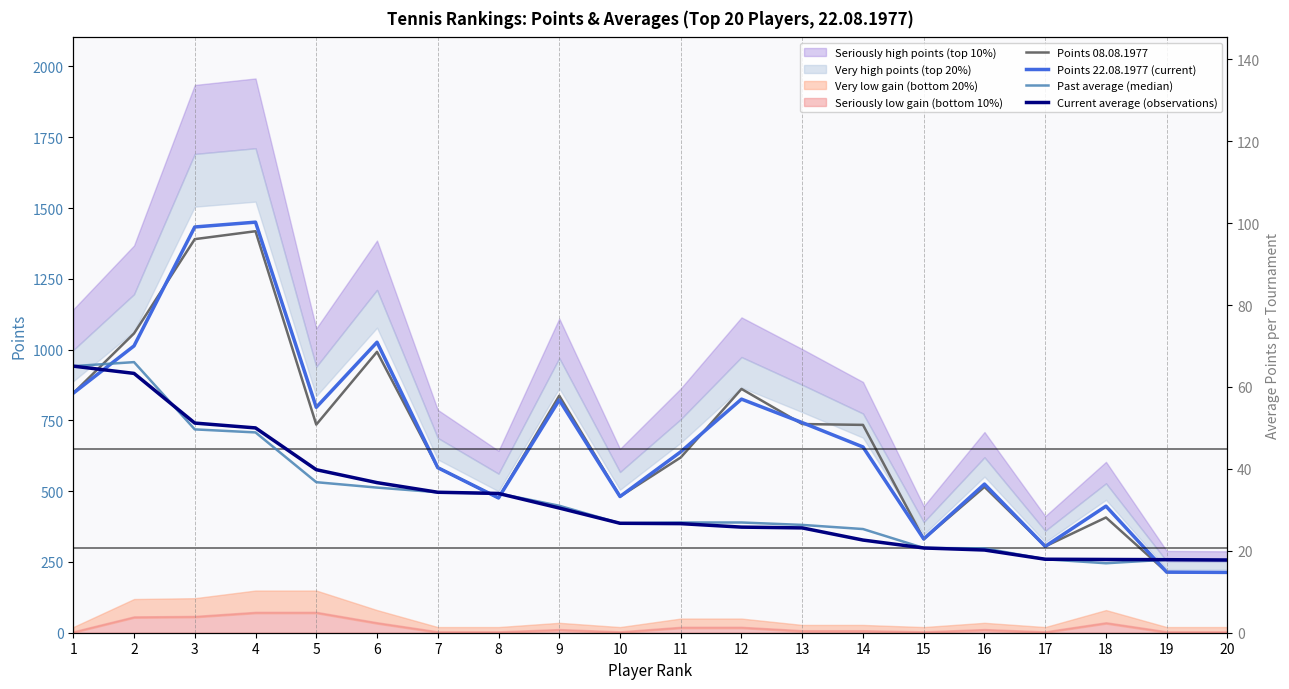

What is the approximate value of Past average (median) at 3?

49.6